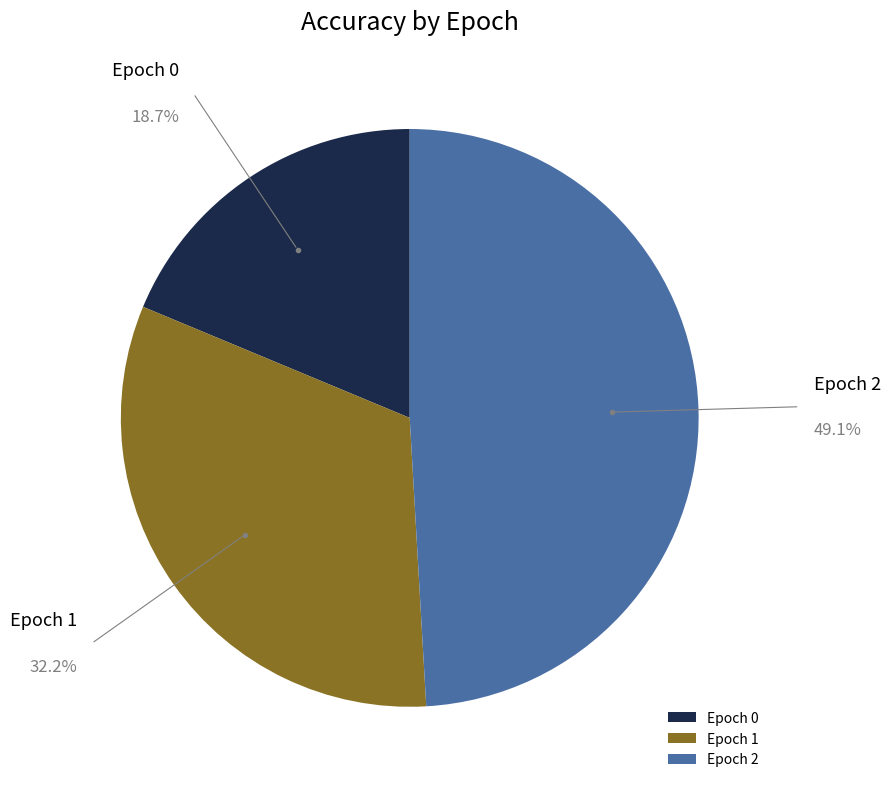

To the nearest percent, what is the difference between the largest and smallest slice percentages?

30%